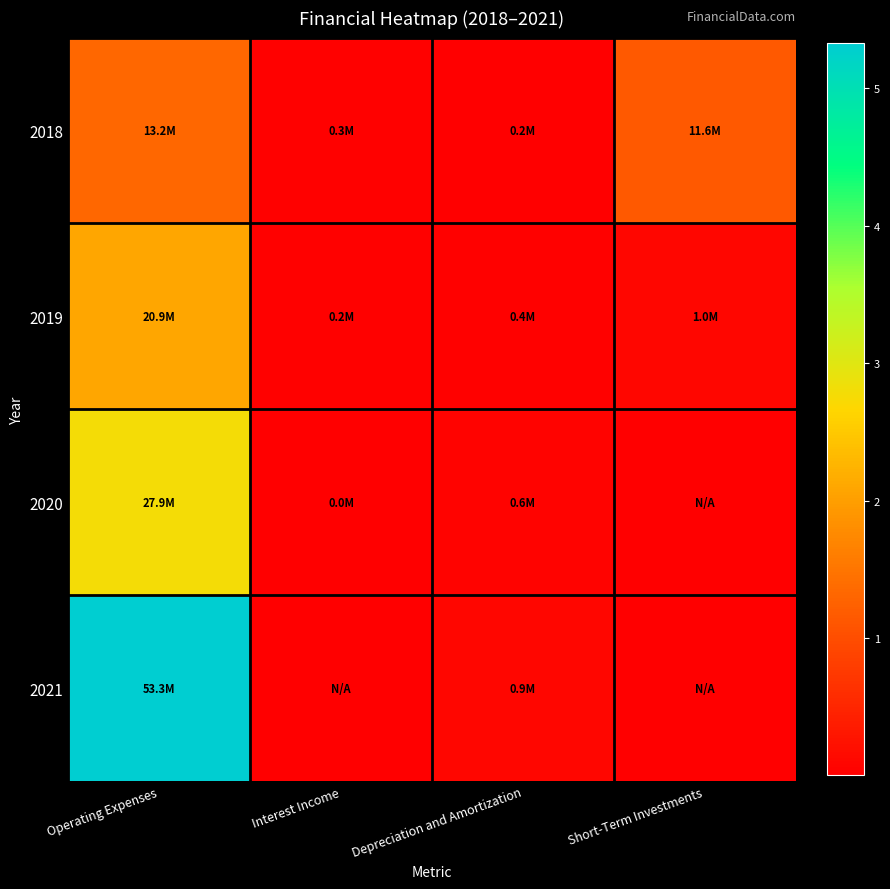

What is the spread (max minus min) of values at Interest Income?

272436